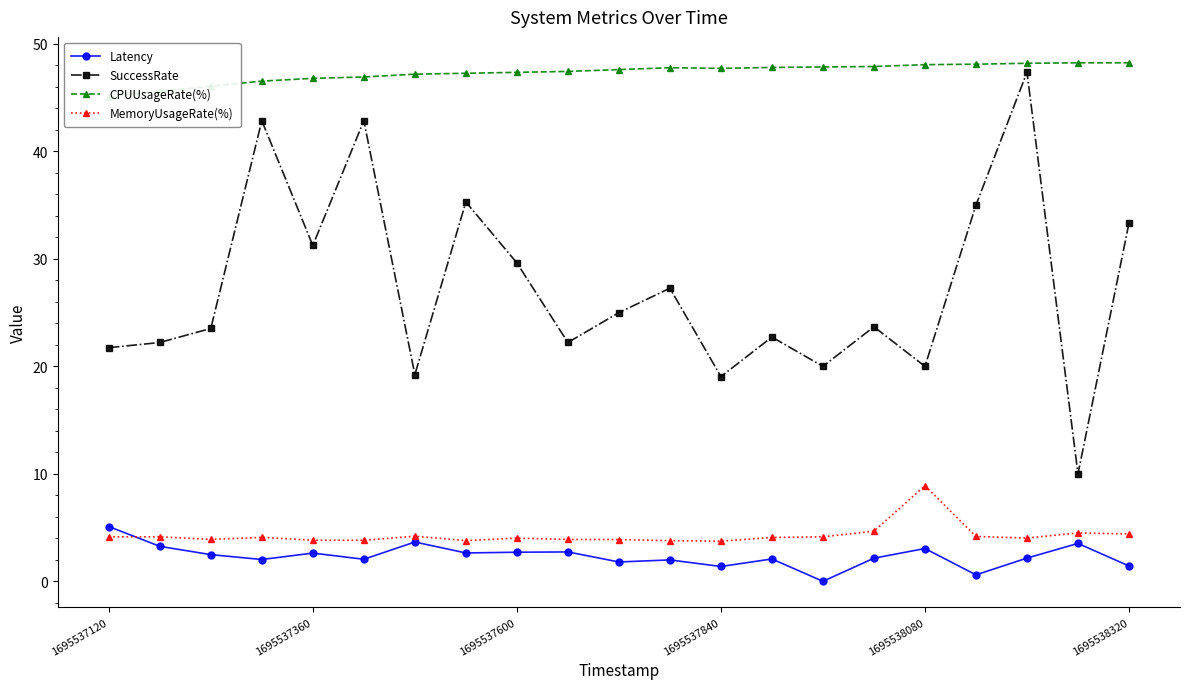

Is this an area chart (filled region under the line)?

No